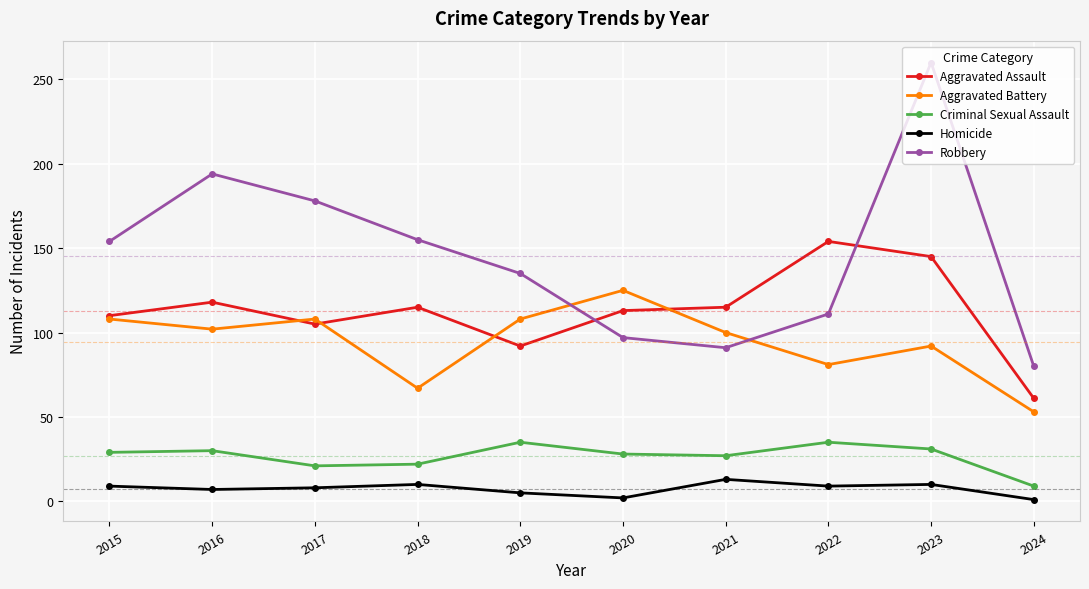

What is the sum of the Aggravated Battery values at 2022 and 2019?

189